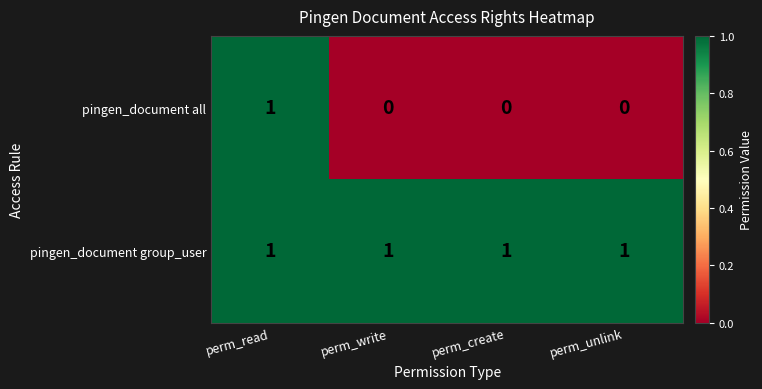

How many data points does each series have?

4